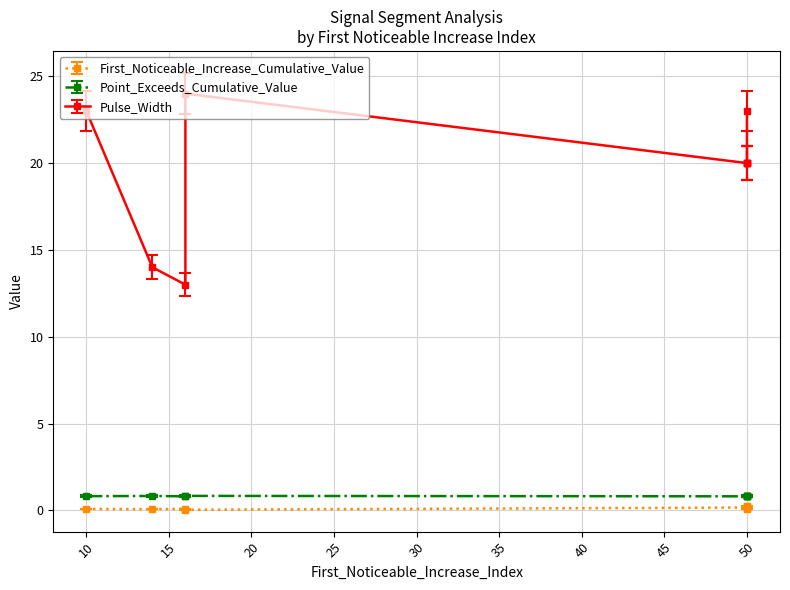

Where is the first local minimum for Point_Exceeds_Cumulative_Value?

segment 3